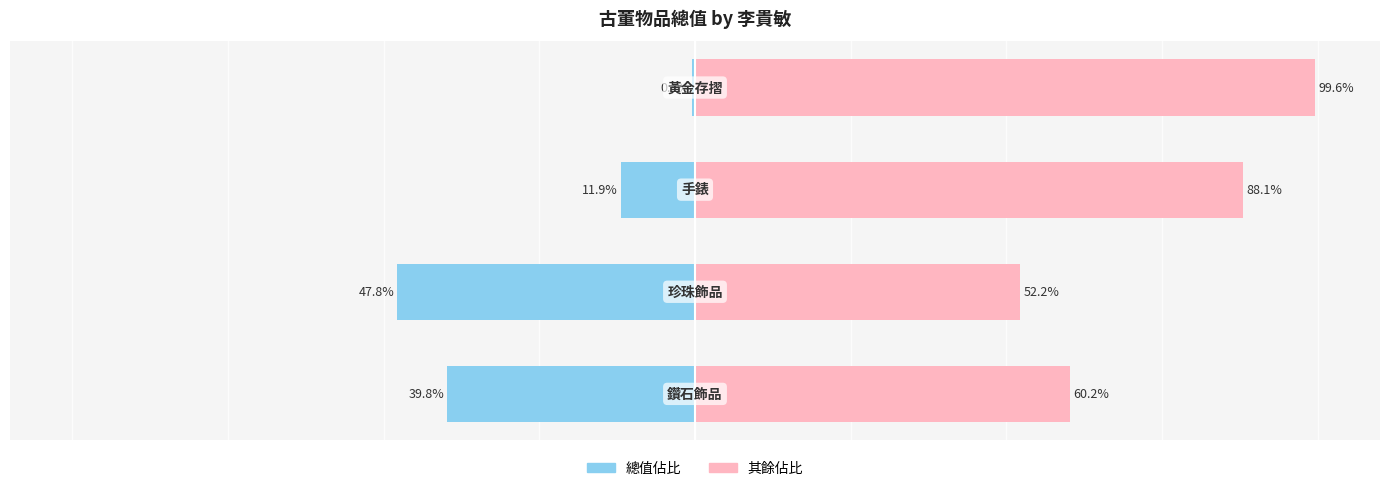

How many groups of bars are there?

4